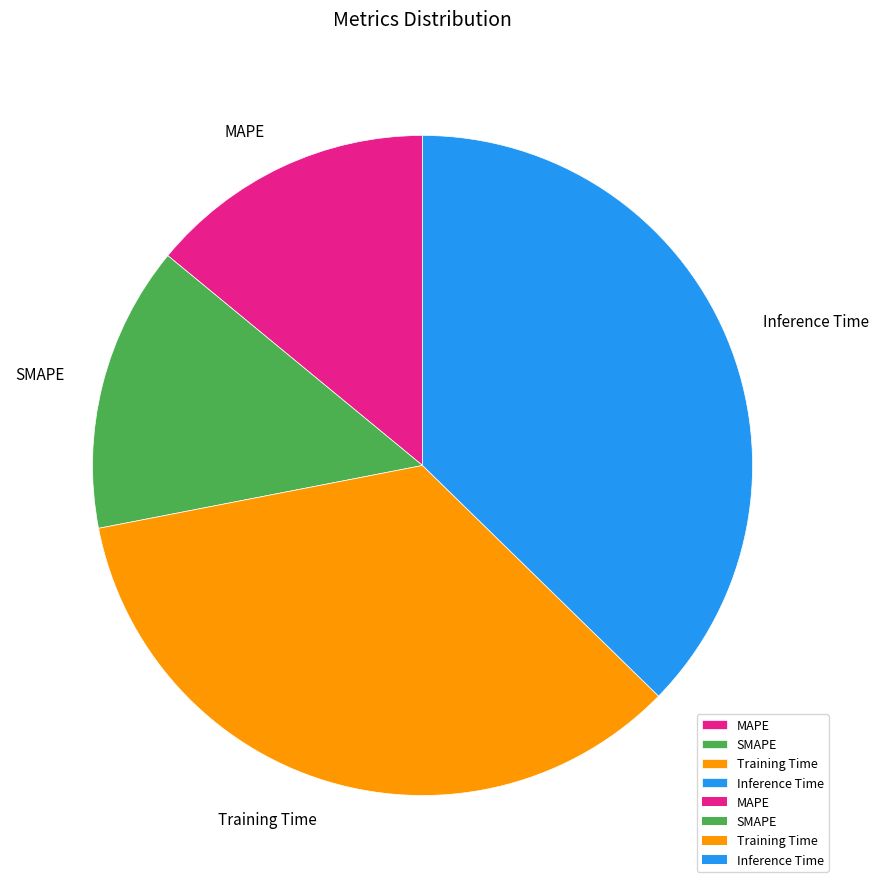

Is there a majority slice in this chart?

No